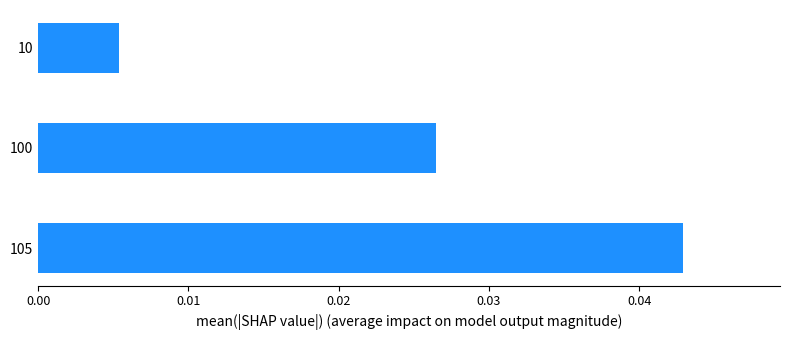

Rank the categories by value from highest to lowest.

105, 100, 10